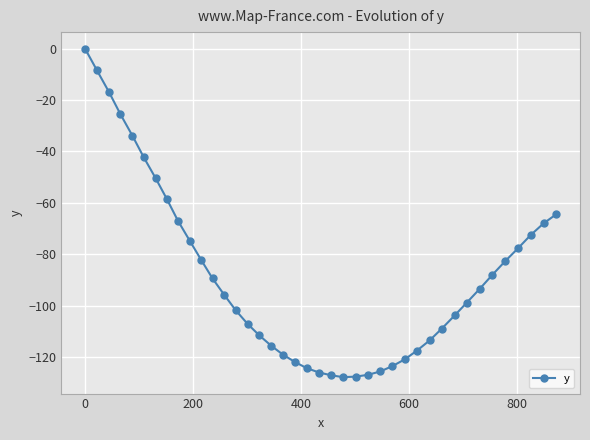

What is the average value?

-88.5